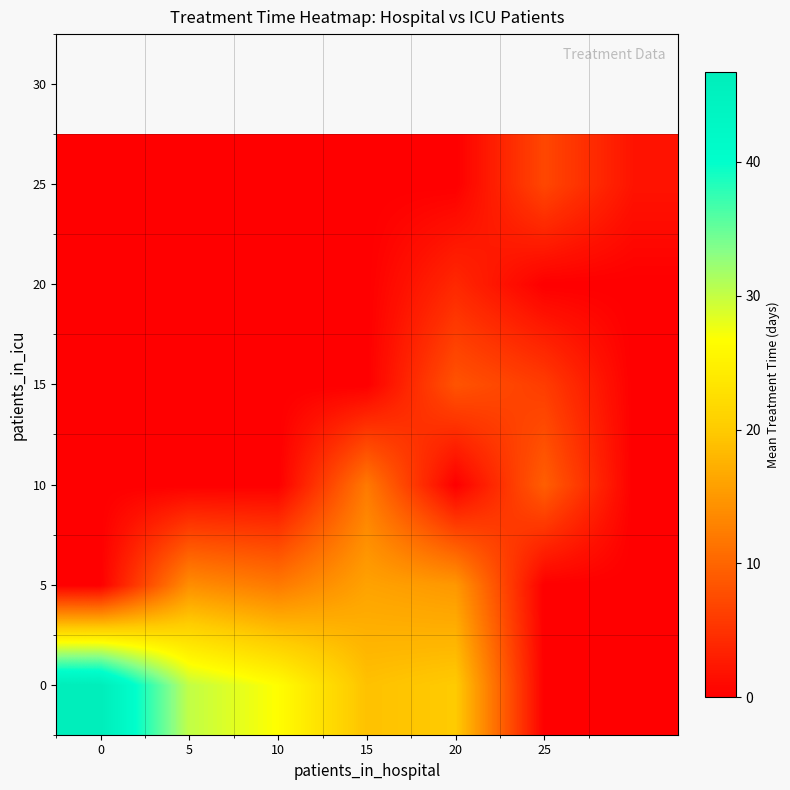

How many series are shown in this chart?

6